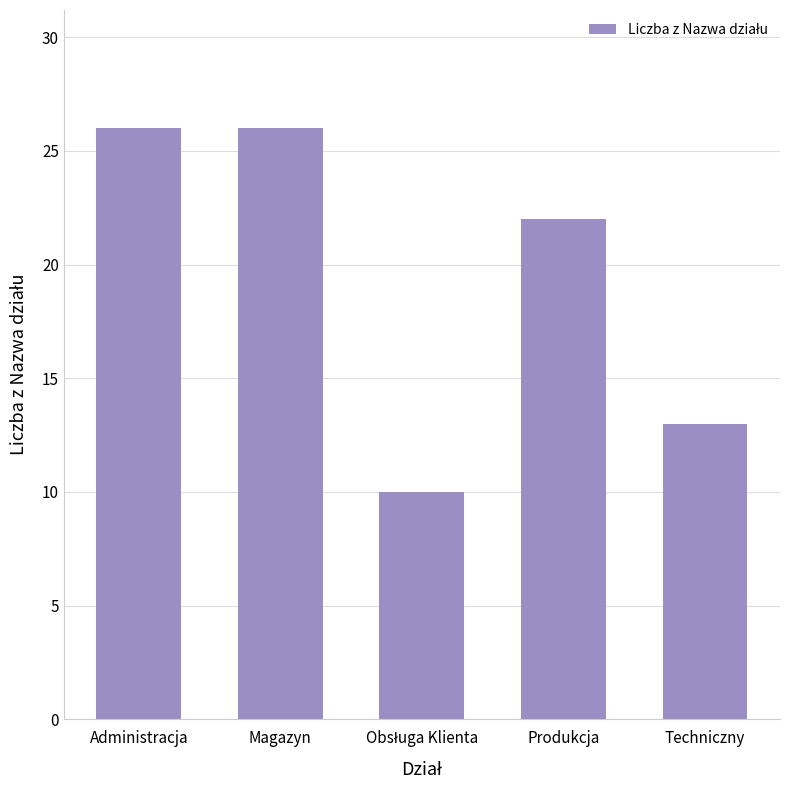

Approximately how many times larger is the value at Techniczny compared to Administracja?

0.5